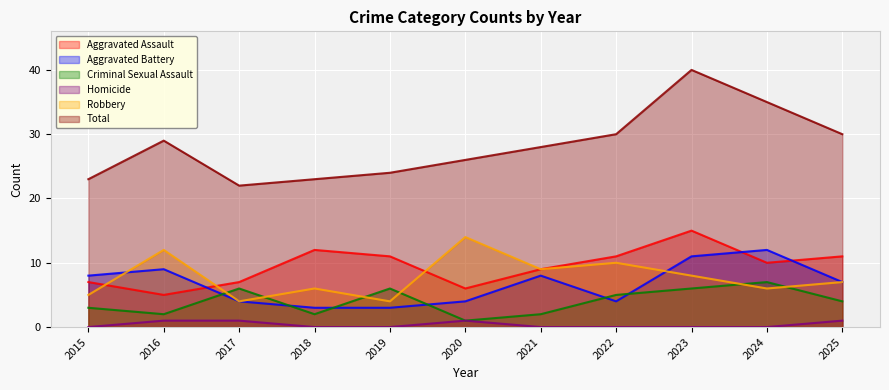

What is the difference between the second highest and minimum values in the Homicide series?

1